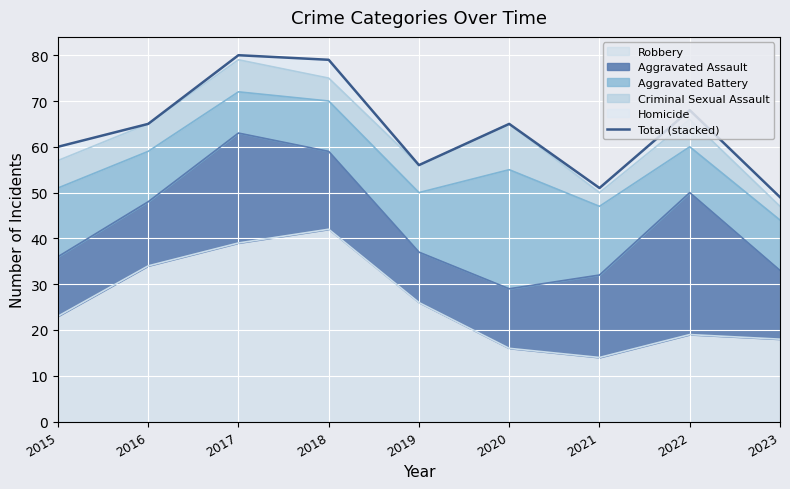

List the labels in order of value, smallest first.

2023, 2021, 2019, 2015, 2016, 2020, 2022, 2018, 2017